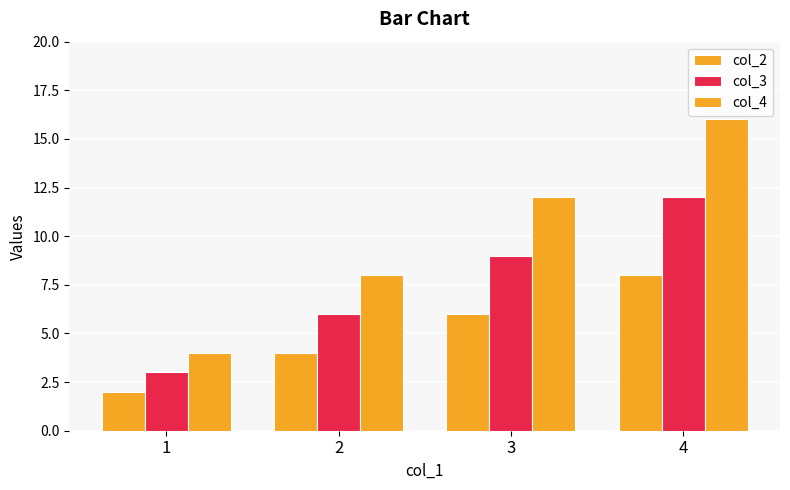

List the series in order of their overall mean, lowest first.

col_2, col_3, col_4